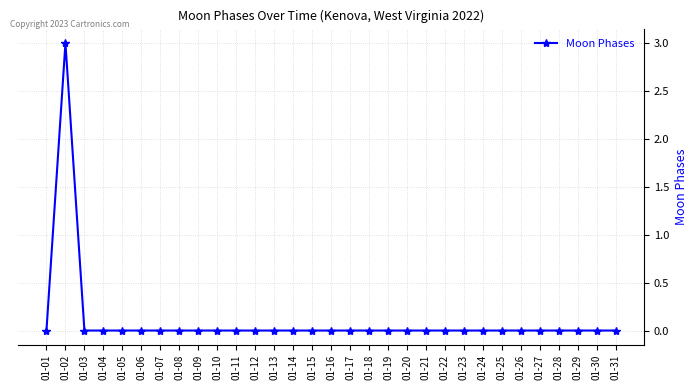

True or false: the data has more than 0 interior local peaks.

True